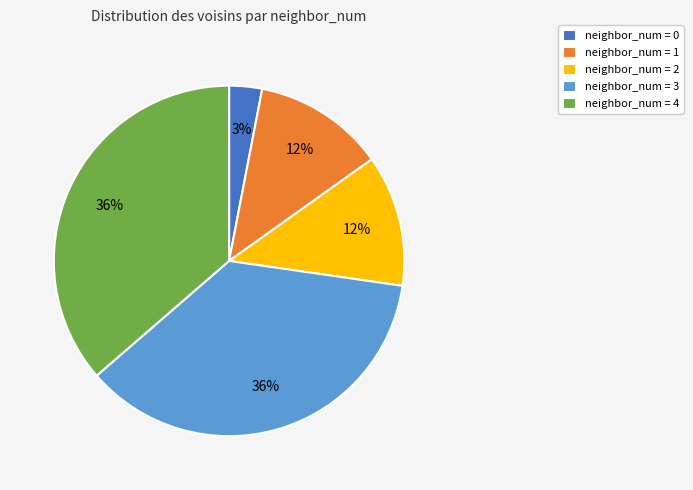

How many segments does this pie chart have?

5